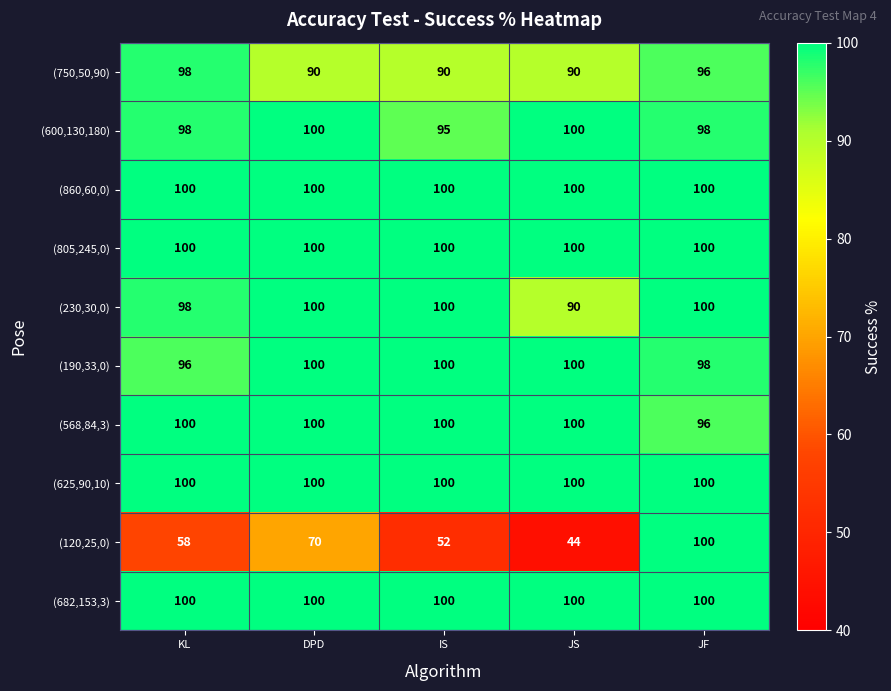

What is the difference between the maximum and minimum values in the (230,30,0) series?

10